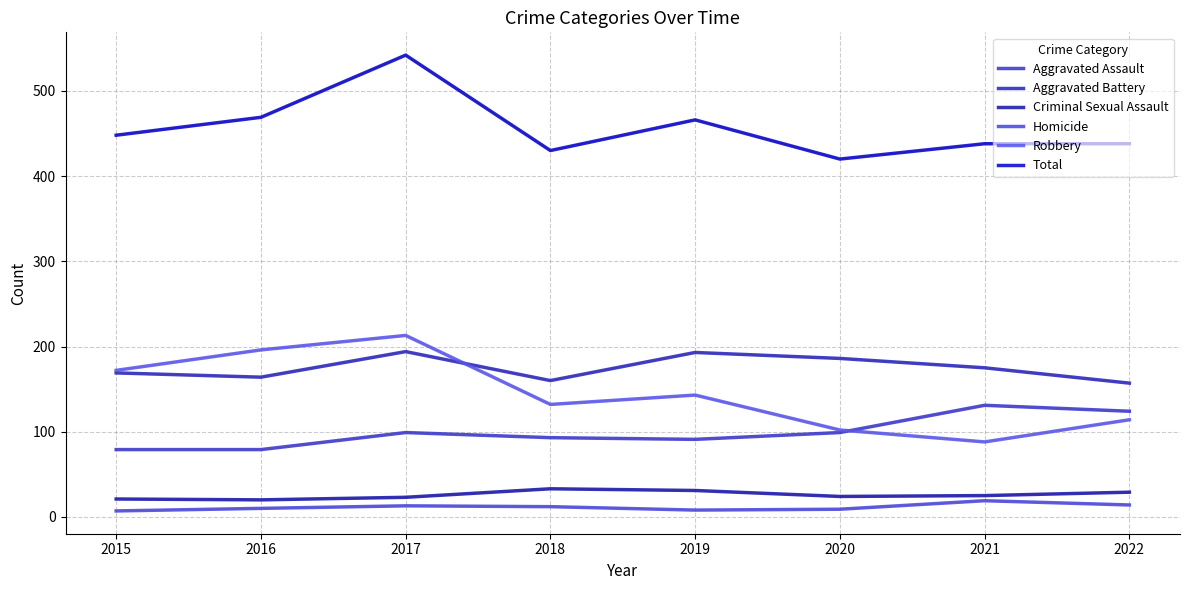

Where is the first local maximum for Homicide?

2017